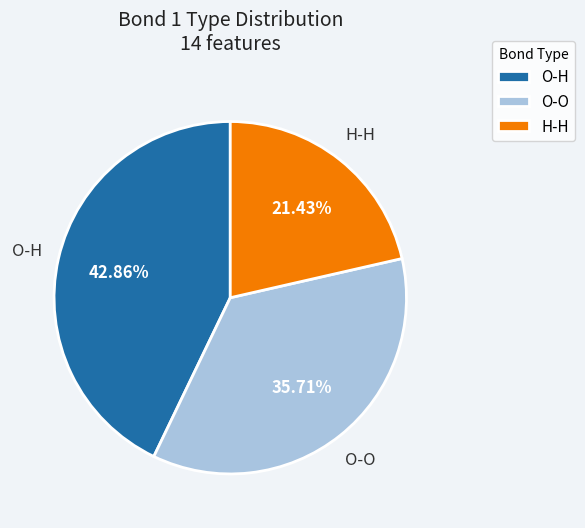

What percentage is NOT represented by O-O?

64.3%